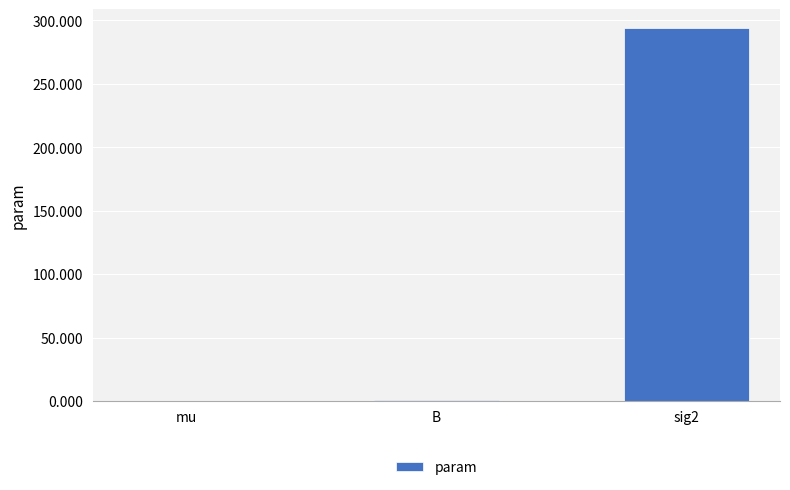

How many categories are shown in the chart?

3